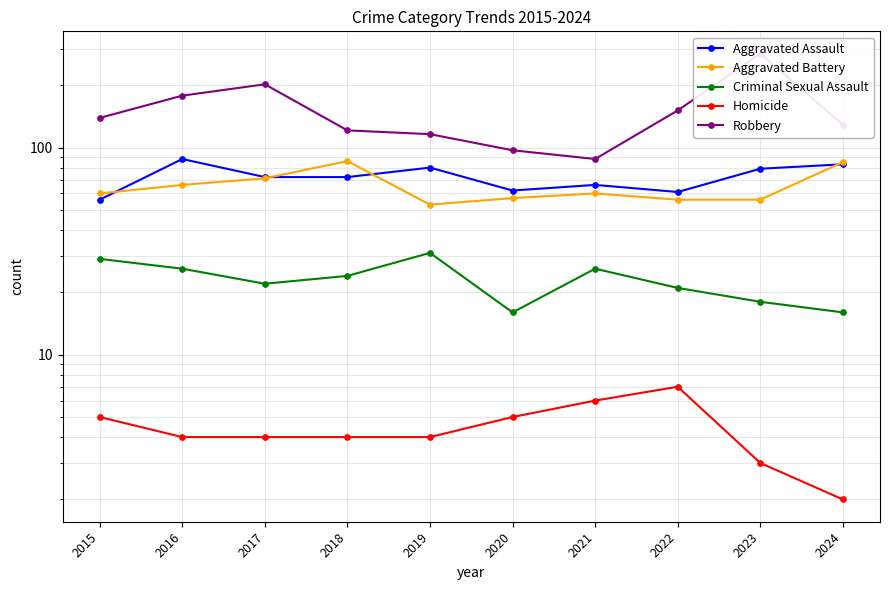

Count the Homicide values in the range 4 to 5.

6